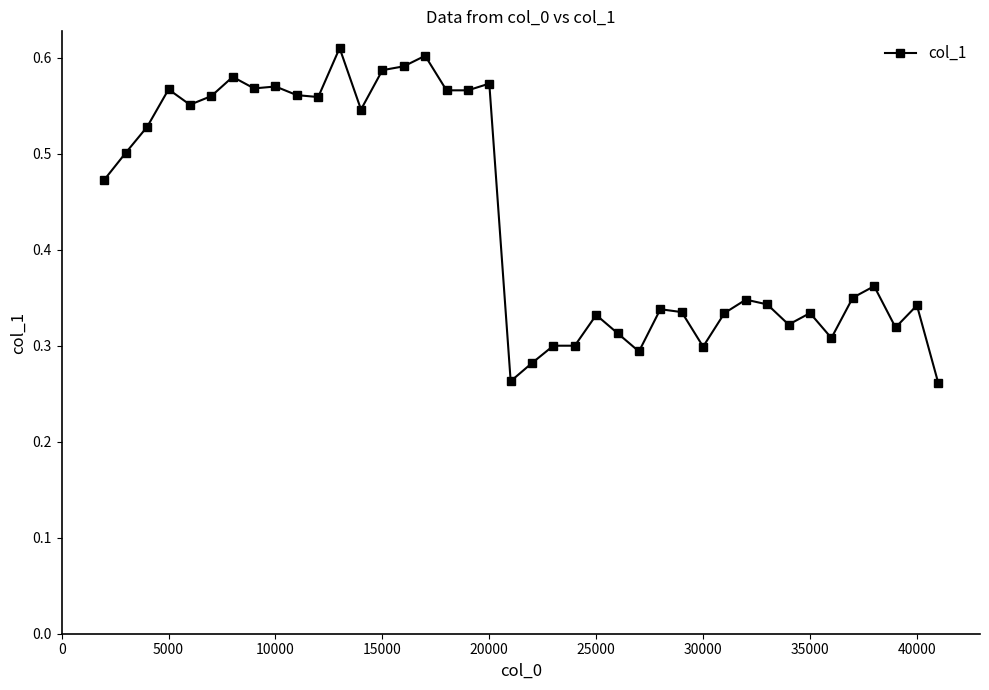

True or false: the data has more than 0 interior local peaks.

True